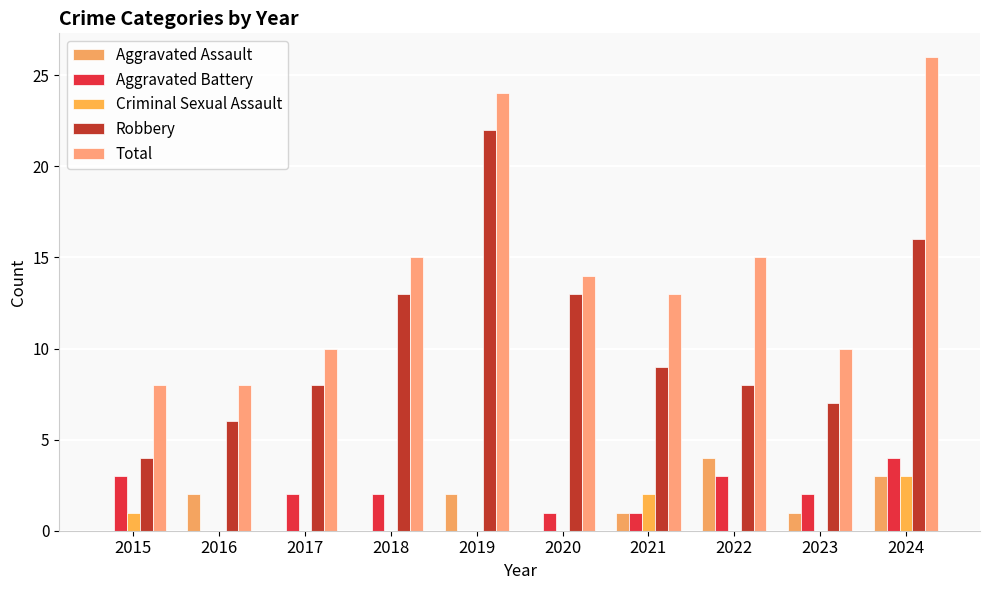

What is the value of the Aggravated Assault bar at the 2nd from the left?

2